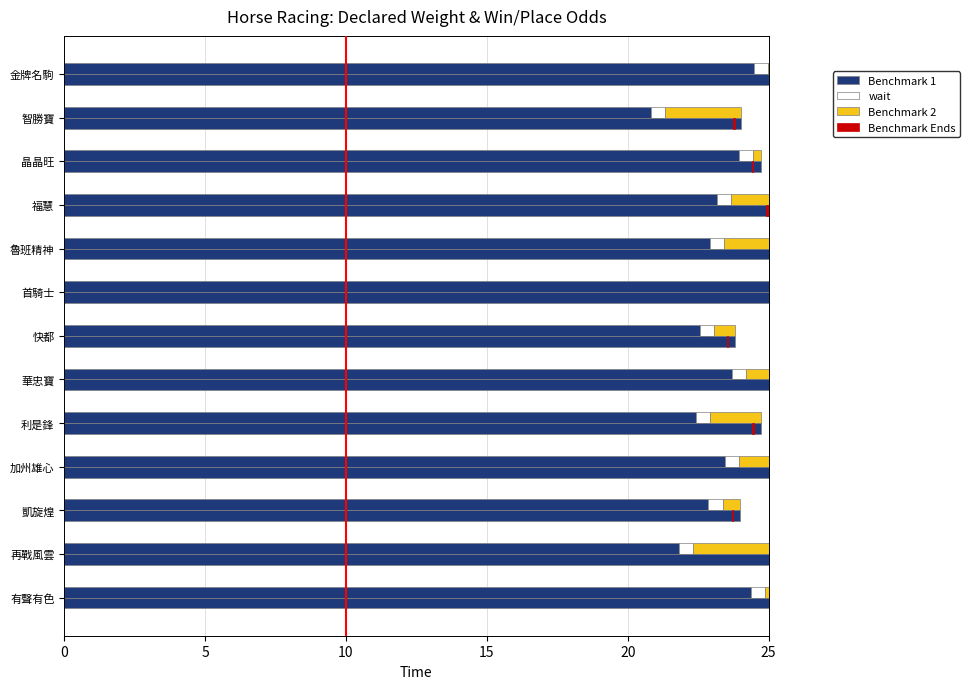

Where is Benchmark 2 nearest to the value 3?

智勝寶